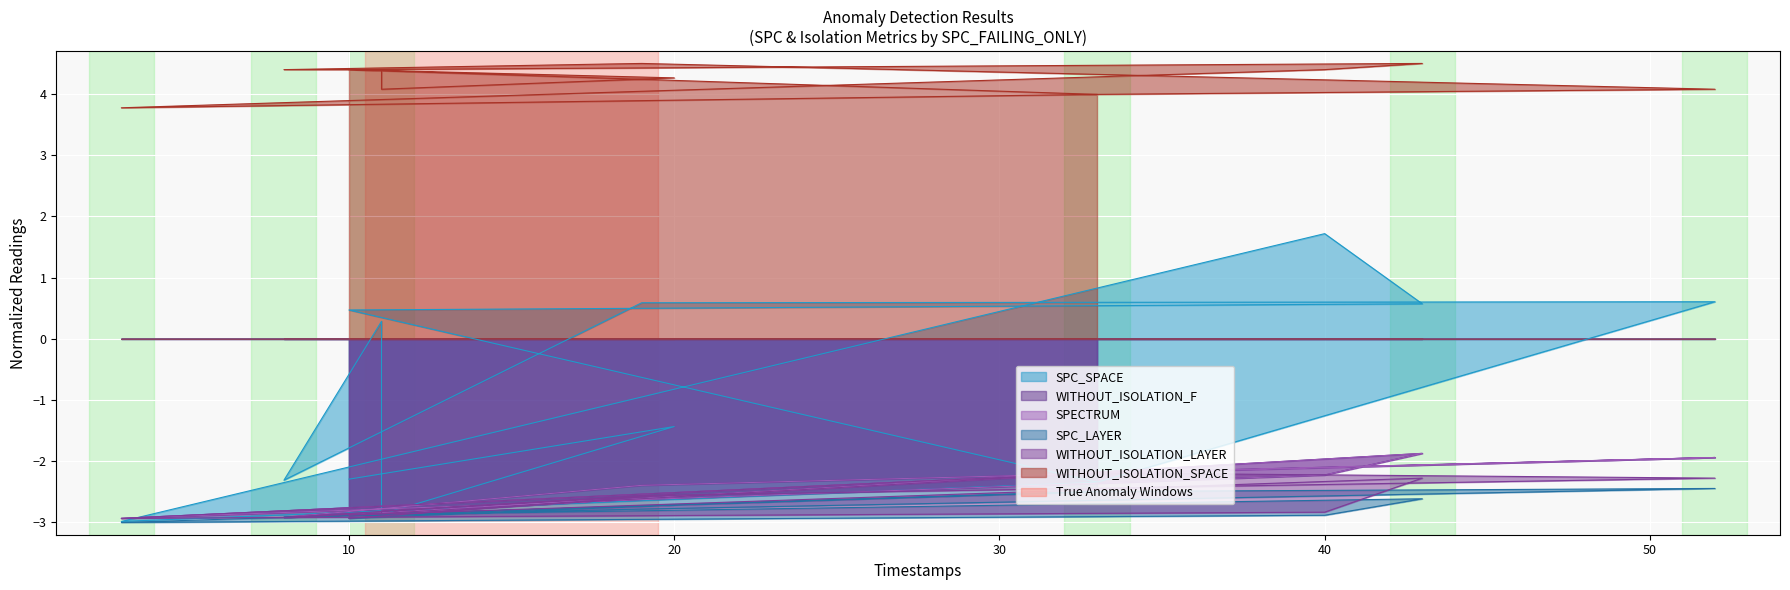

Read the WITHOUT_ISOLATION_LAYER value at 19.

-2.6